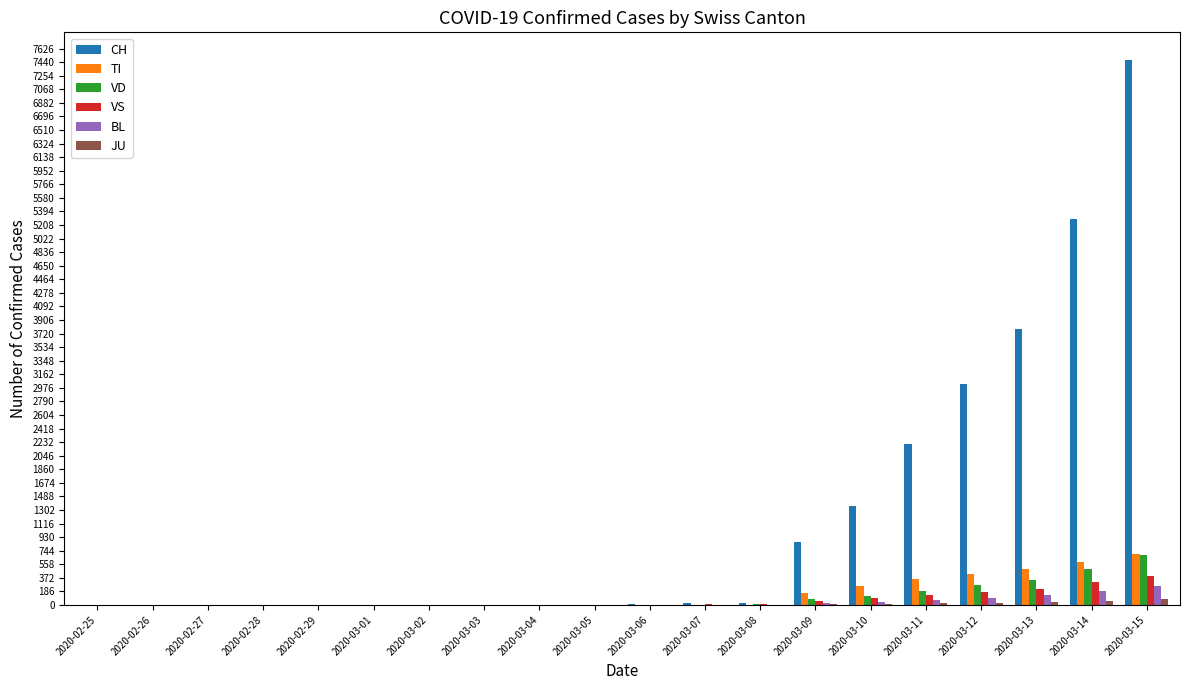

What is the sum of all CH values?

24062